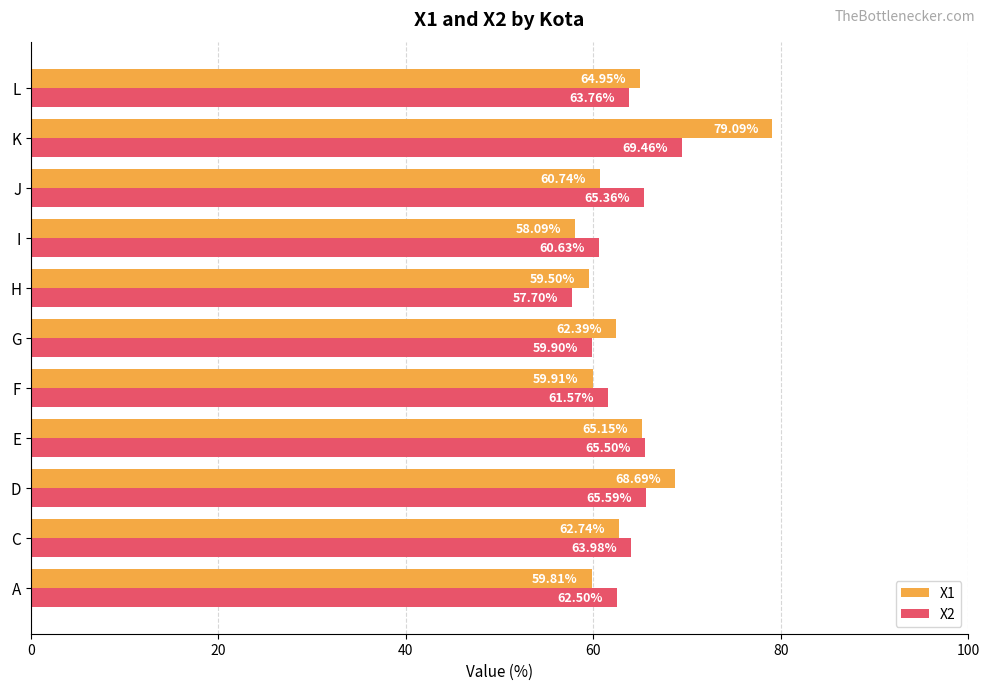

What is the difference between the second highest and second lowest values in the X1 series?

9.2